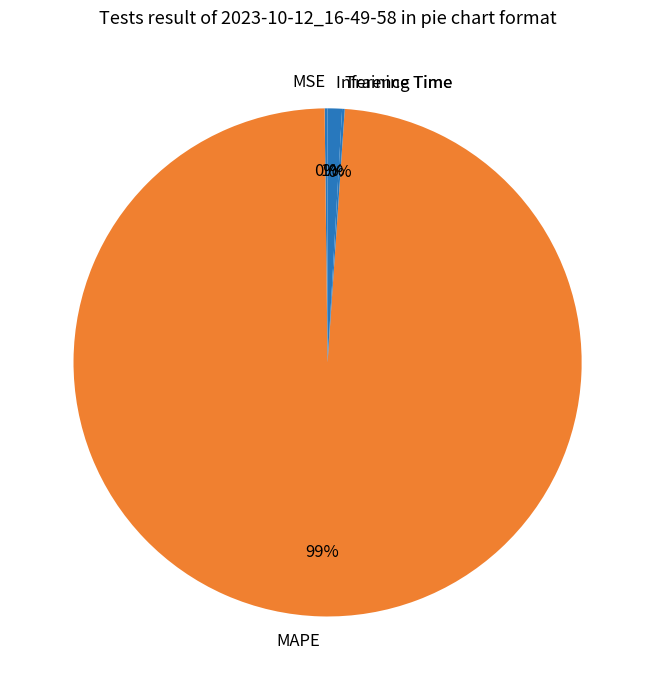

To the nearest percent, what is the average slice percentage?

25%